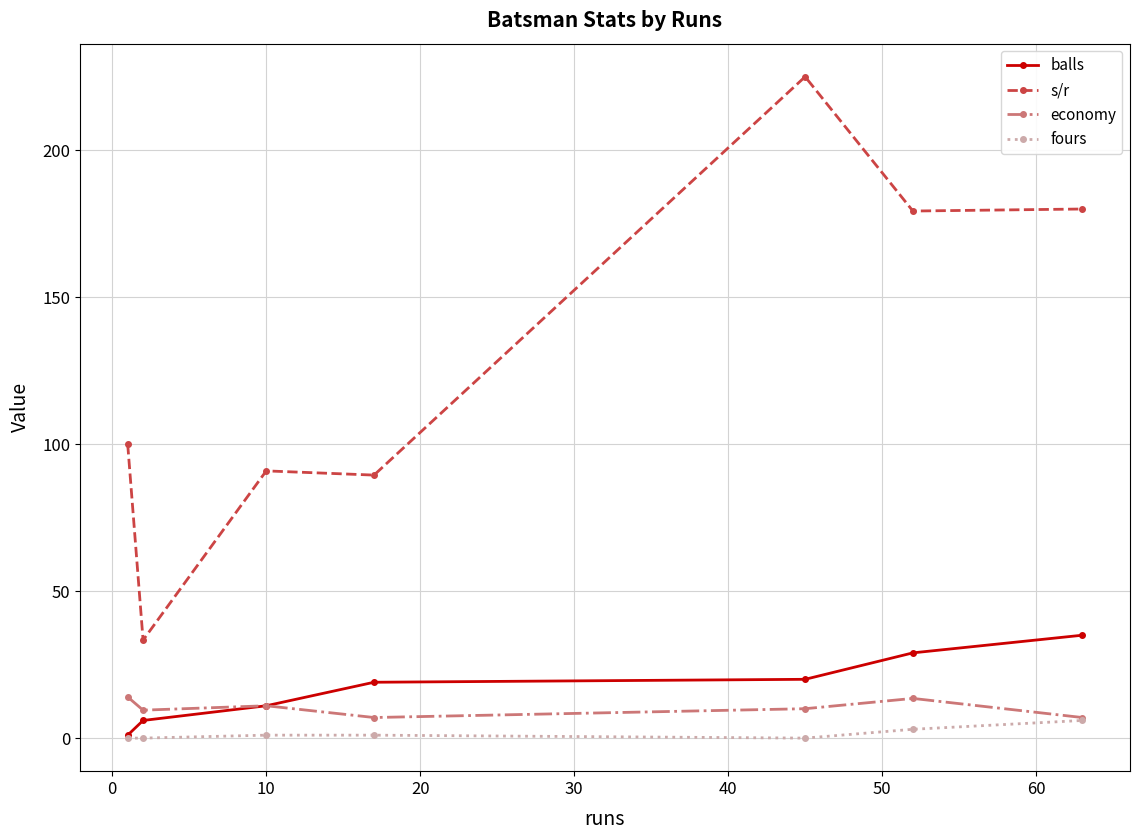

True or false: balls has more than 1 interior local peaks.

False